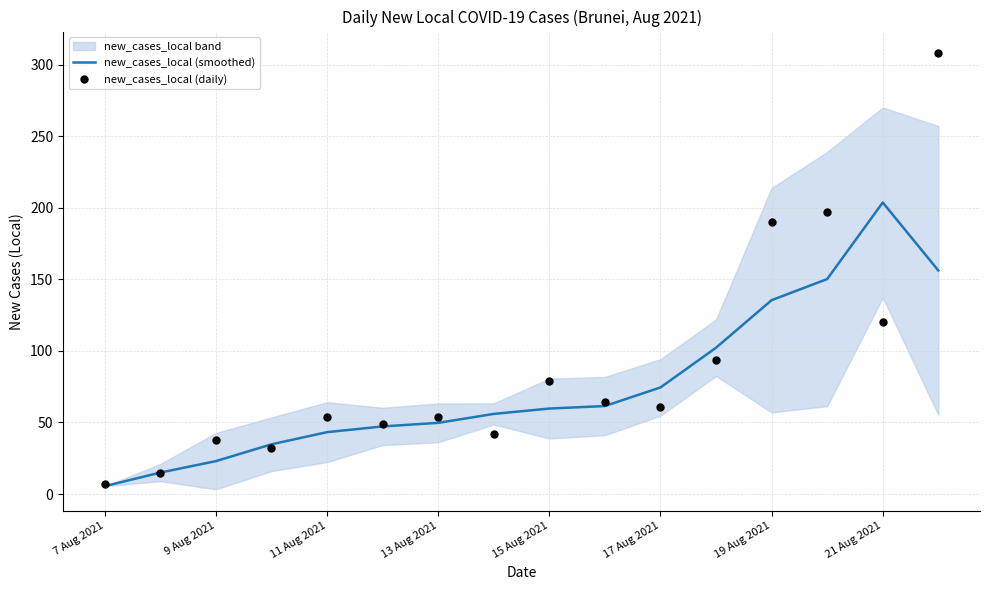

At how many categories does at least one series exceed 100?

5